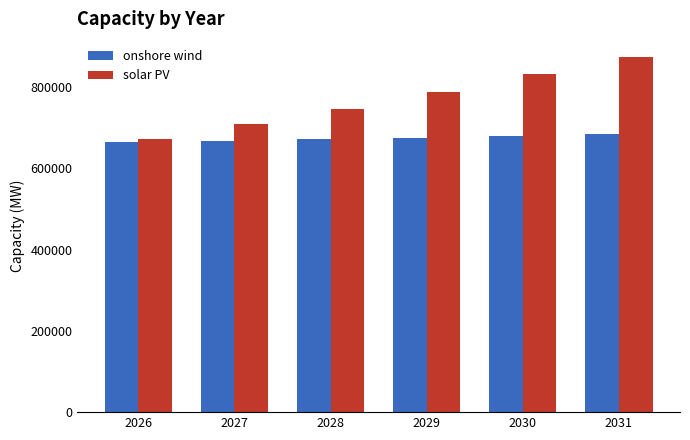

What is the value of the onshore wind bar at the 5th from the left?

679998.3